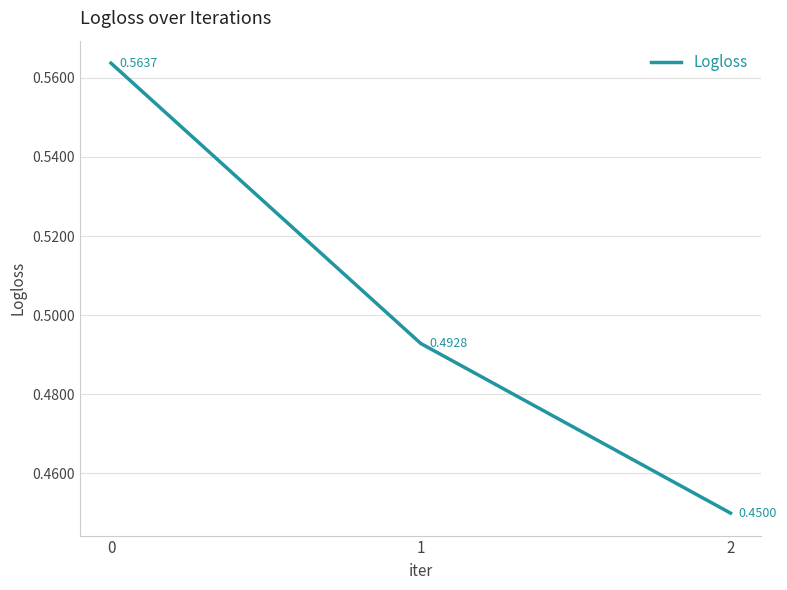

What is the sum of the values at 0 and 2?

1.0